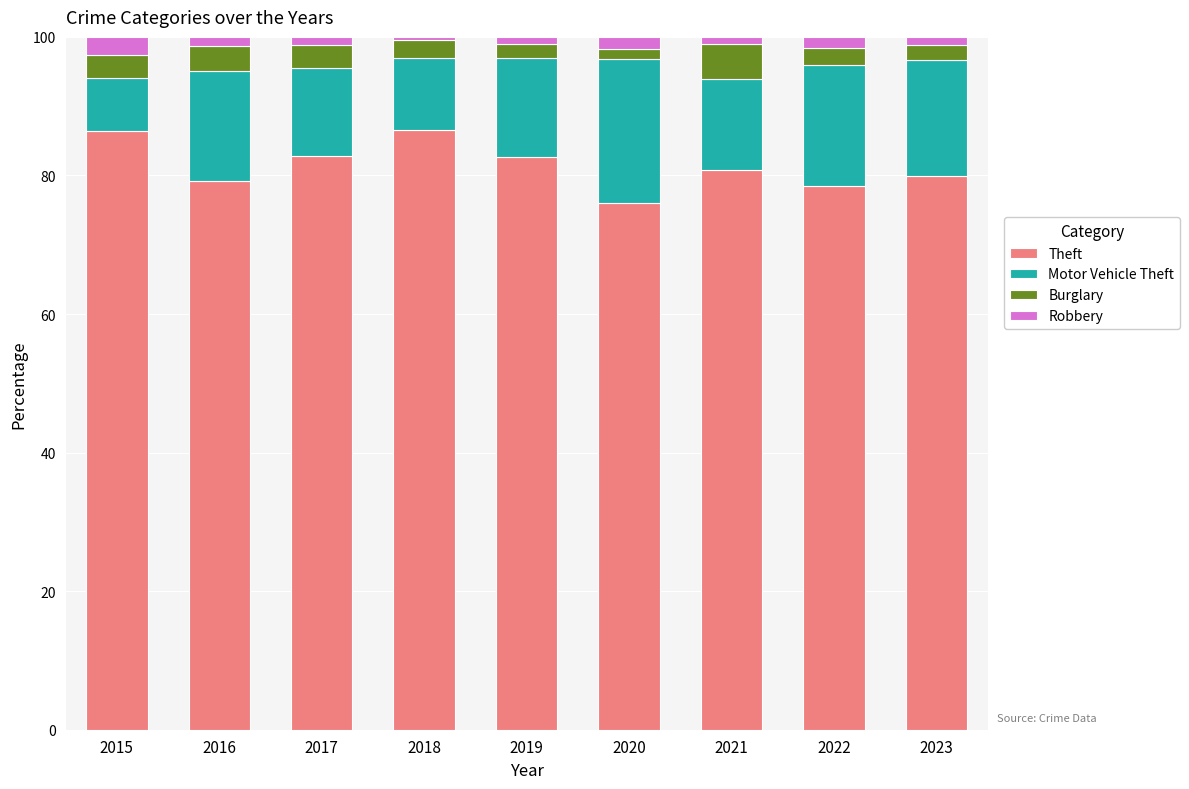

Is it true that Theft equals 80.8 at 2021?

True